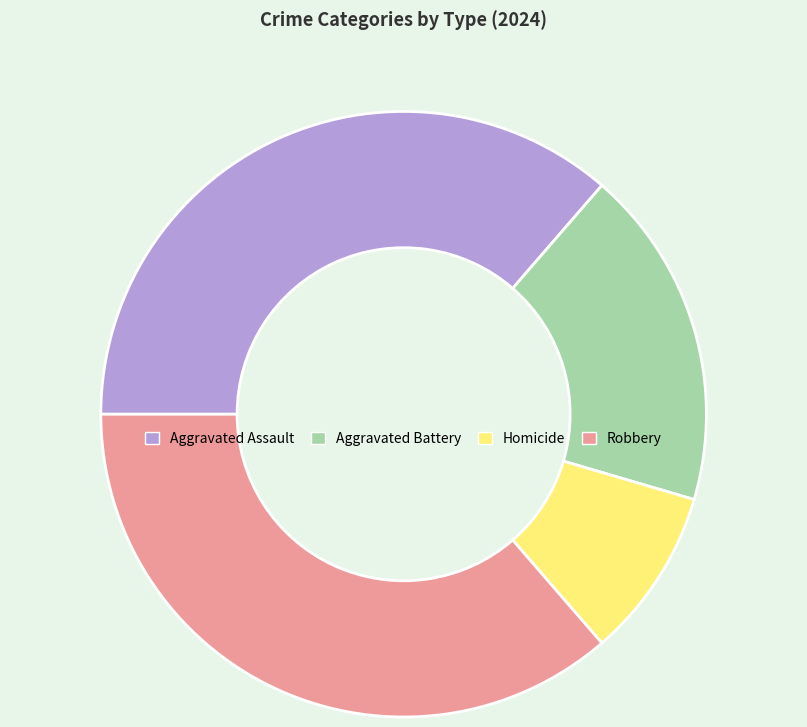

Do Aggravated Assault and Aggravated Battery together represent more than half of the pie?

Yes